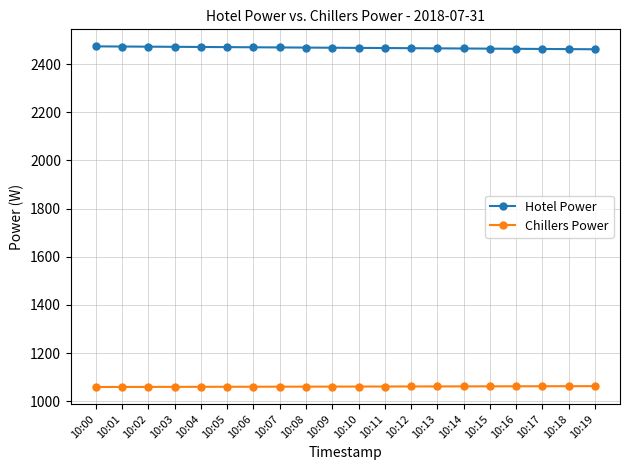

What is the sum of all Chillers Power values?

21214.8